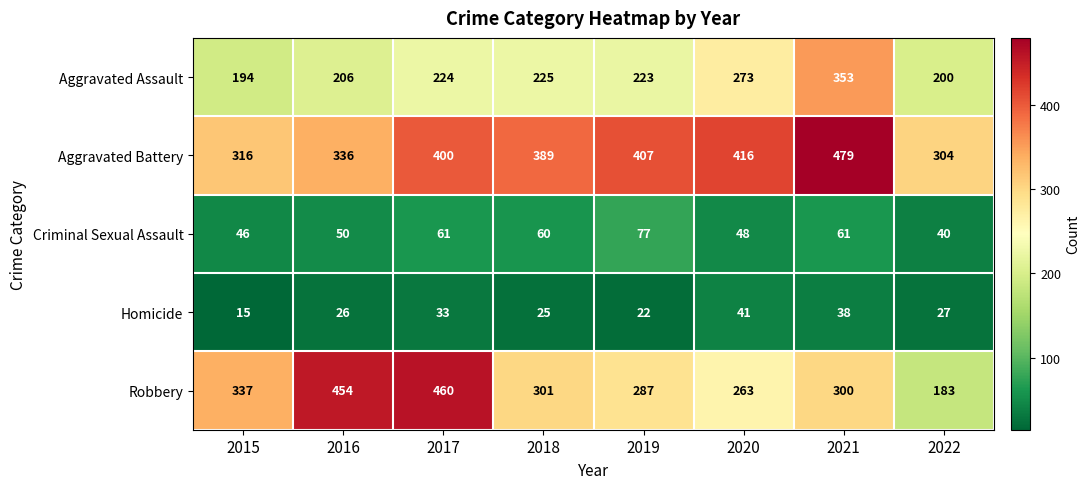

What is the average value of the Criminal Sexual Assault series?

55